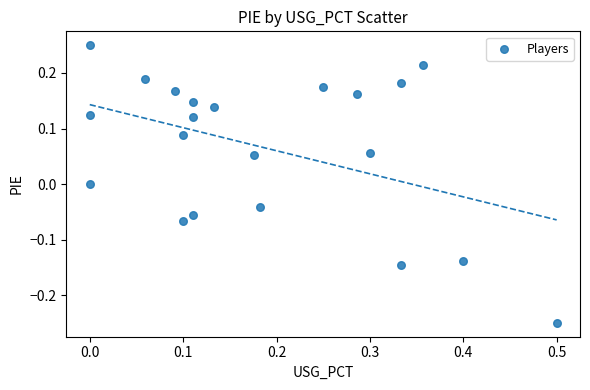

What is the range of X values (max minus min)?

0.5